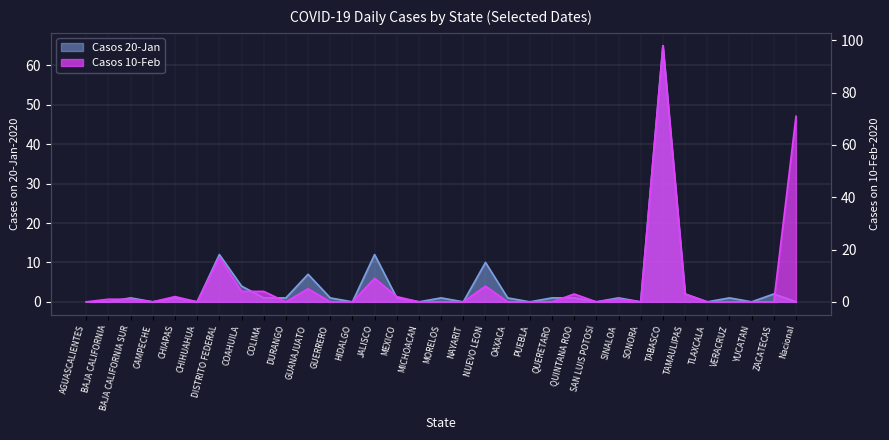

What is the total value across all series at GUERRERO?

1